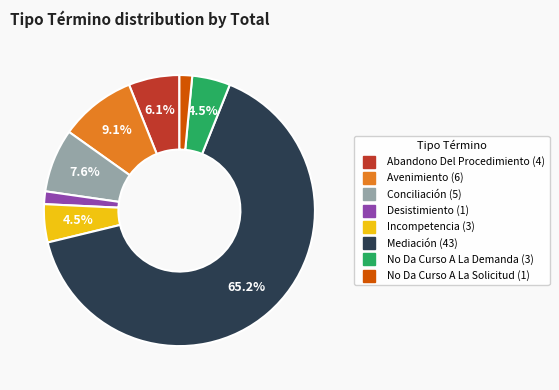

Which slice is the largest?

Mediación